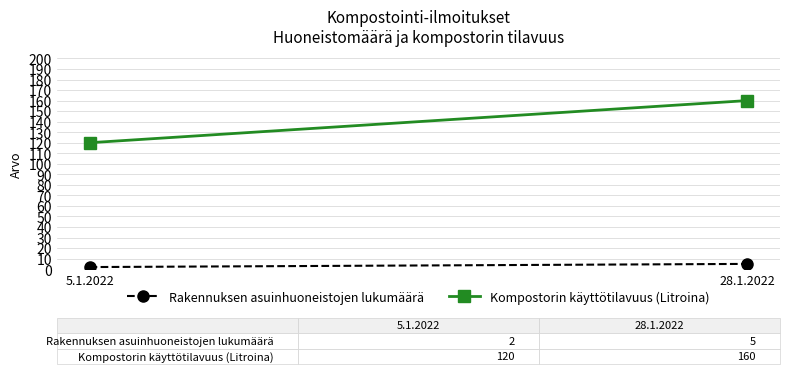

Is it true that Rakennuksen asuinhuoneistojen lukumäärä equals 7 at 28.1.2022?

False